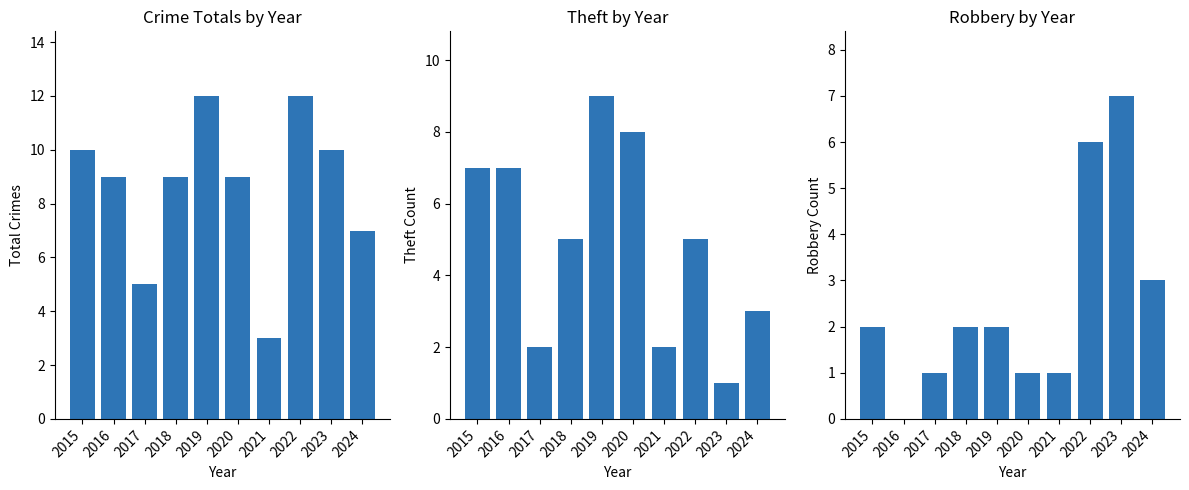

What is the difference between the Total values at 2022 and 2021?

9